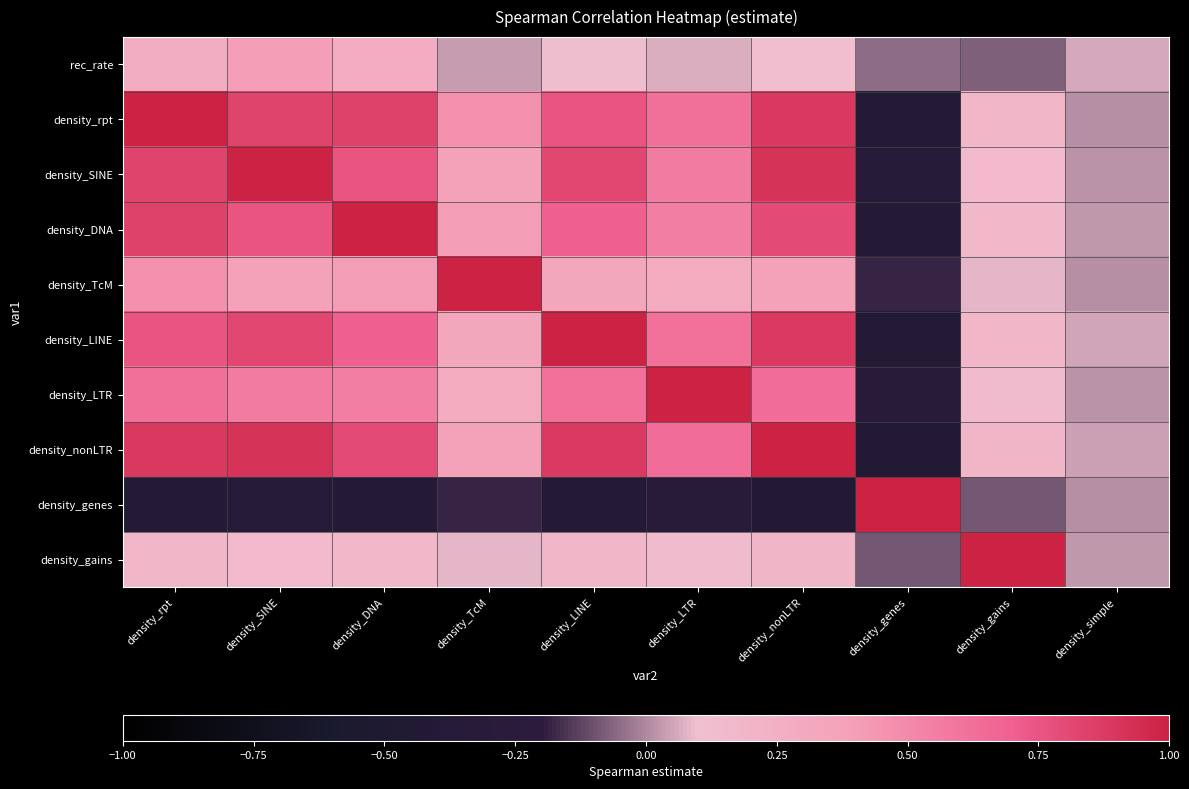

At how many categories does at least one series exceed 0?

10